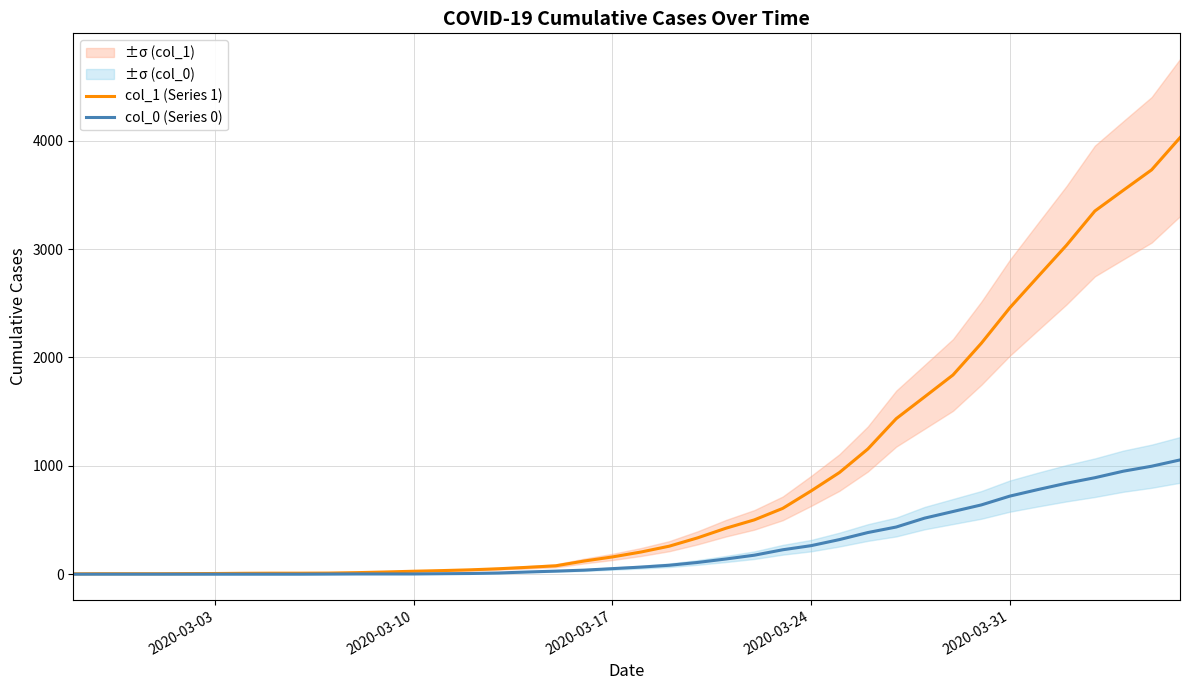

Does the chart display data point markers on the line(s)?

No